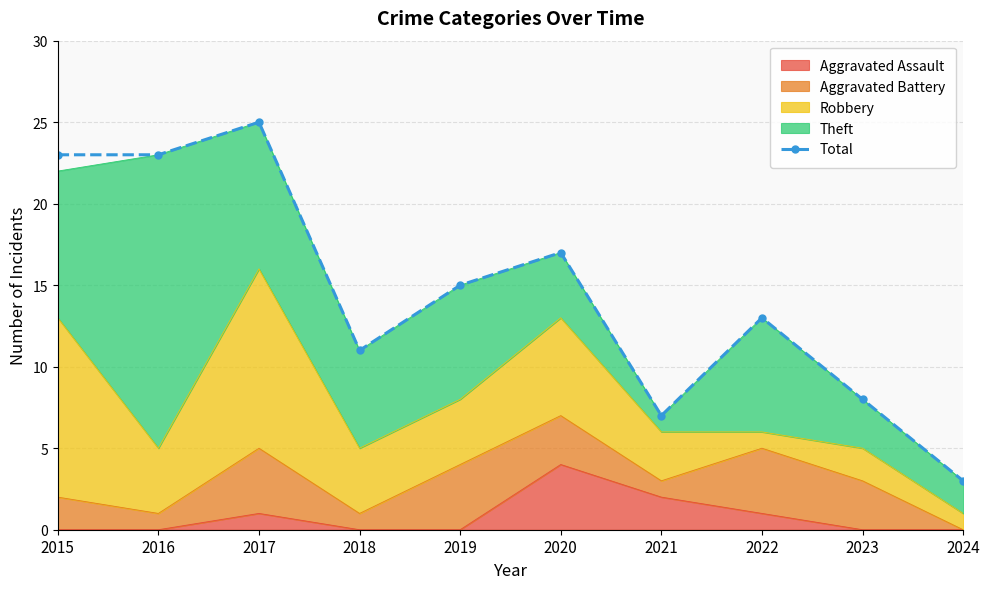

How many data points are less than 15?

5